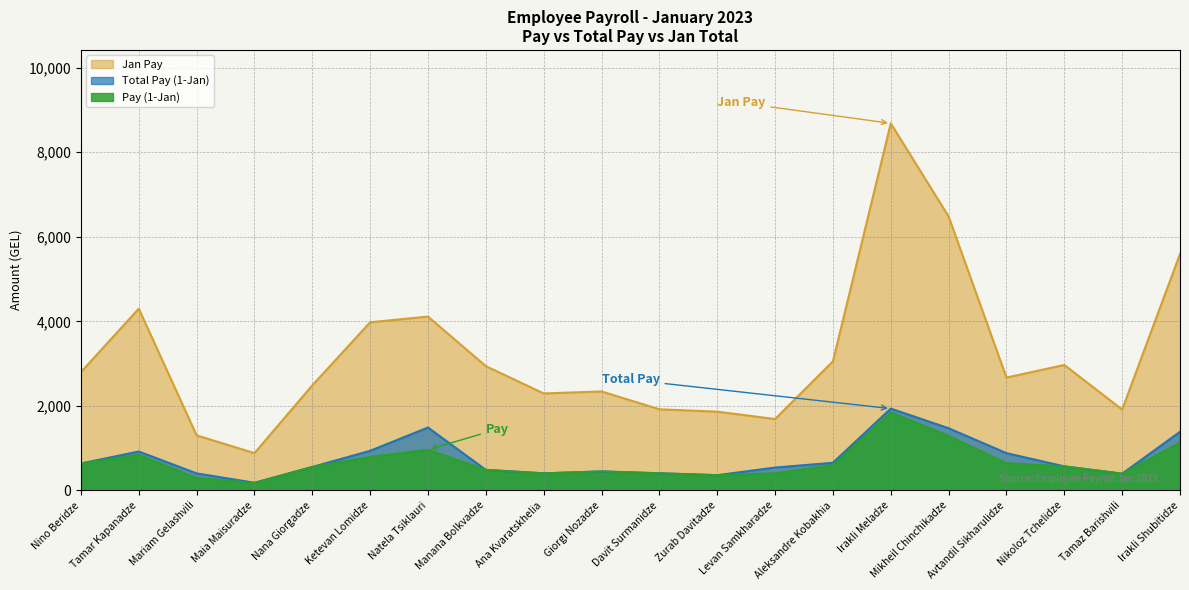

True or false: Total Pay (1-Jan) and Jan Pay cross at least once.

False